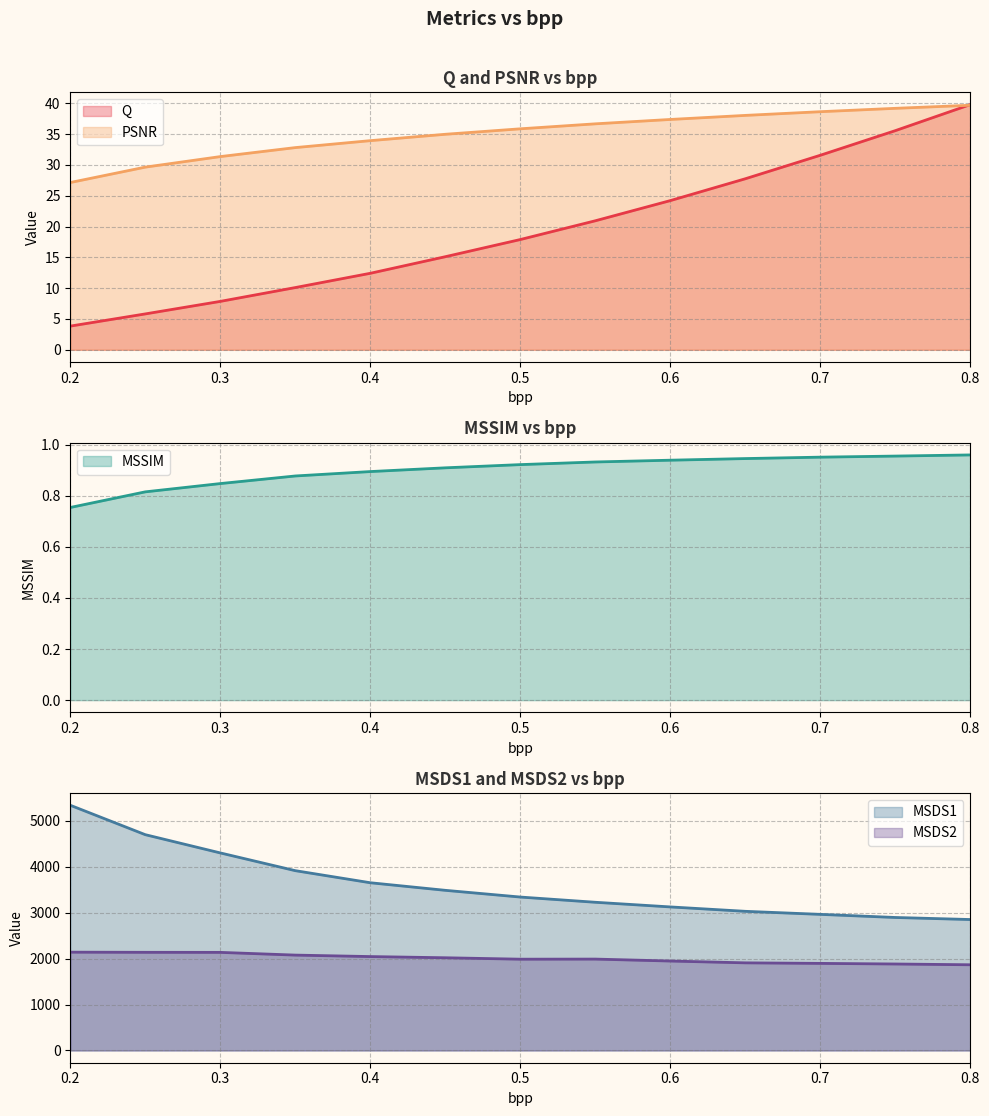

What is the difference between the highest and lowest values at 0.5?

3337.7